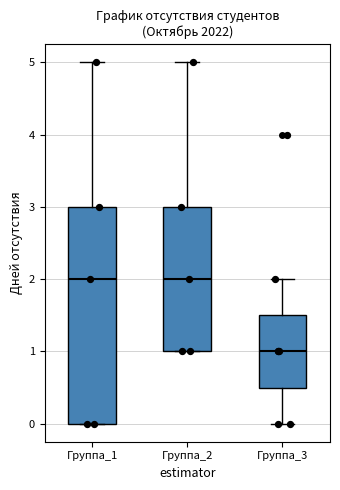

Comparing the boxes themselves (not the whiskers), which one is the tallest?

Группа_1